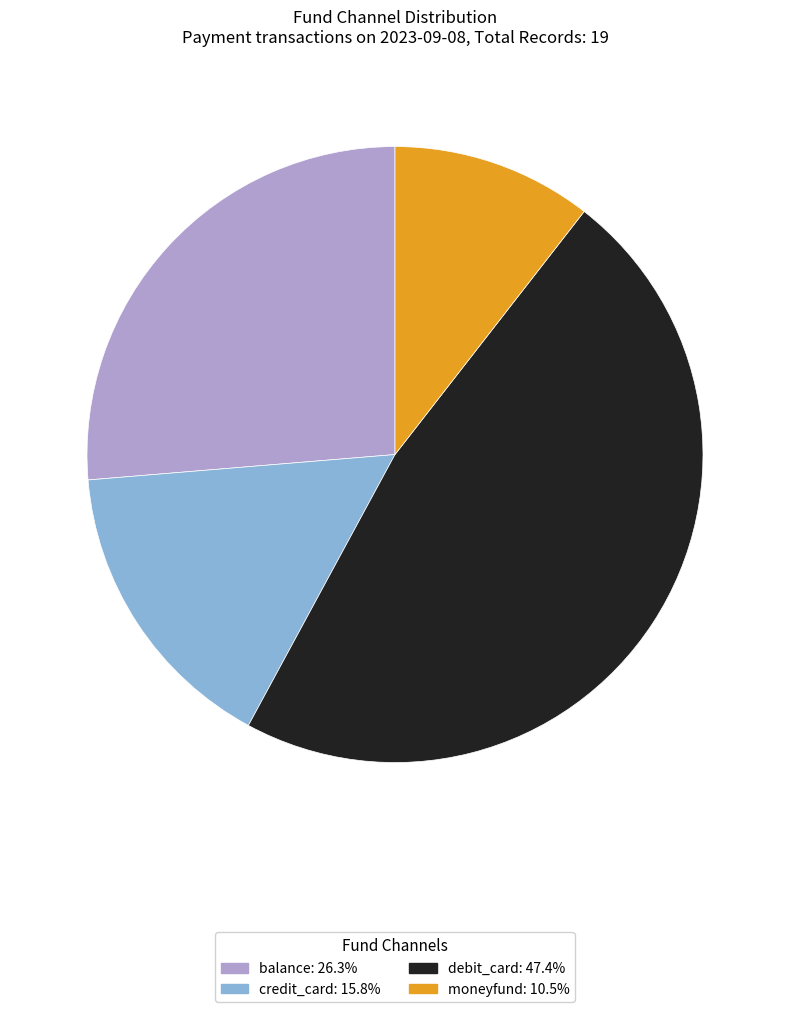

Rank the categories by value from lowest to highest.

moneyfund, credit_card, balance, debit_card